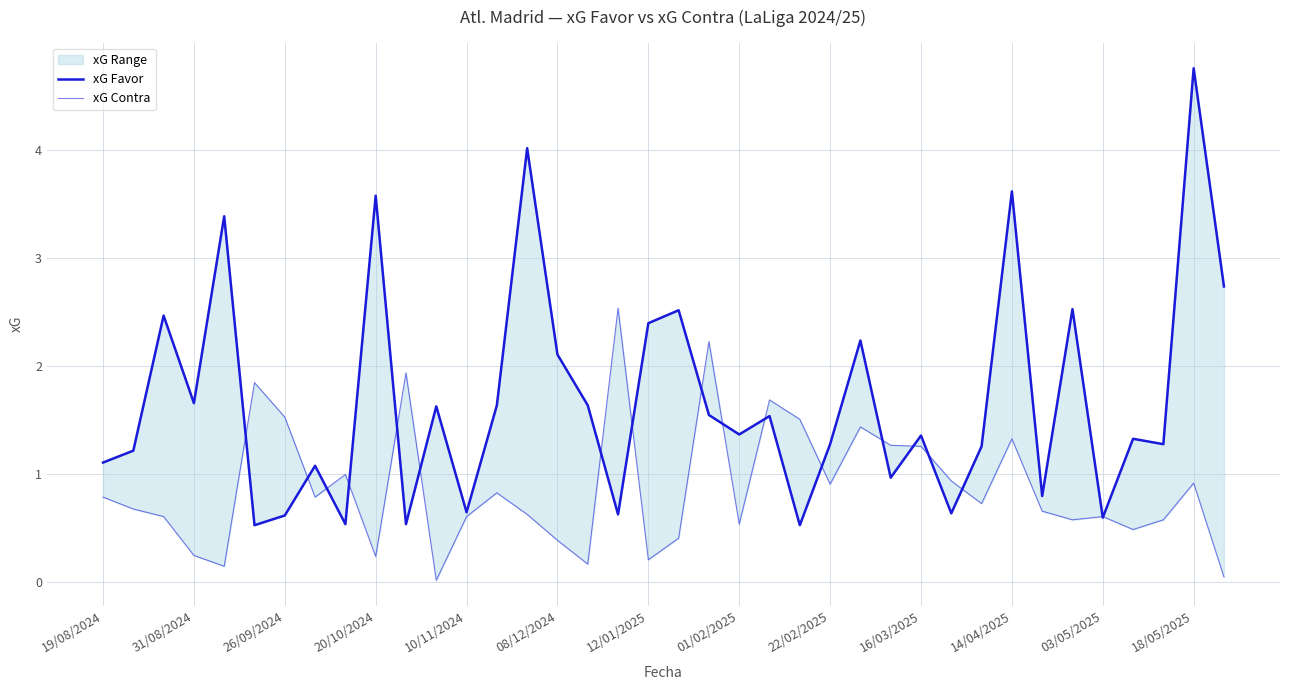

What are all the series names shown in the legend?

xG Favor, xG Contra